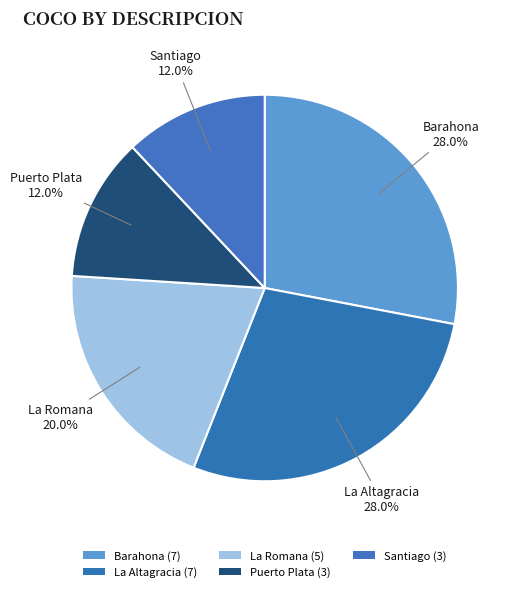

What percentage is the La Romana slice, to the nearest percent?

20%